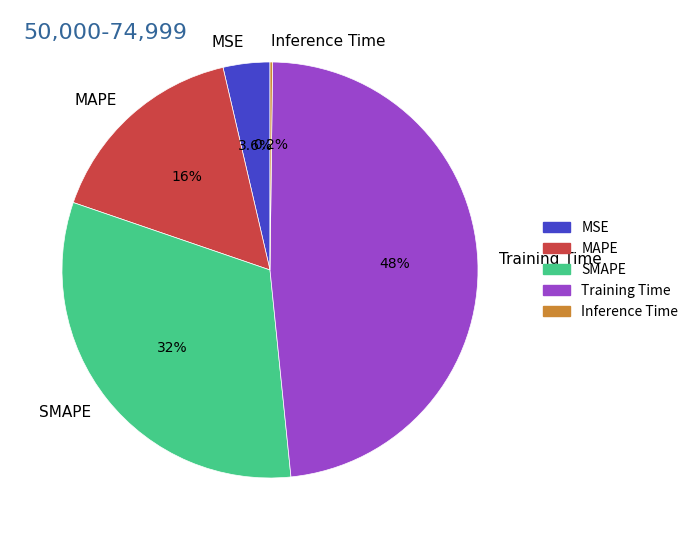

Approximately how many times larger is the value at MAPE compared to SMAPE?

0.5